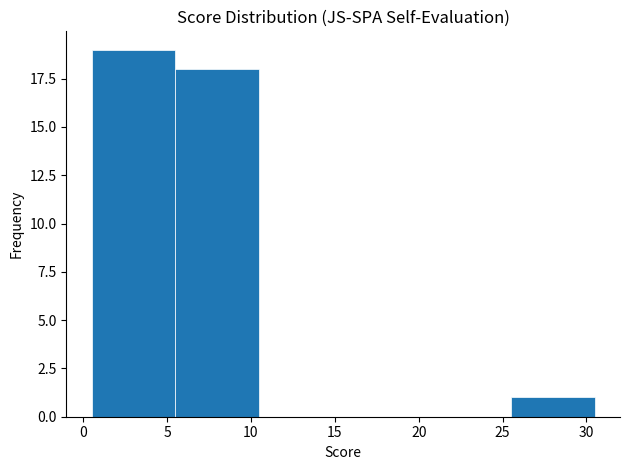

How tall is the bar that spans 0.5 to 5.5 on the x-axis? The values are not printed on the chart, so give them approximately, as read against the axis.

19